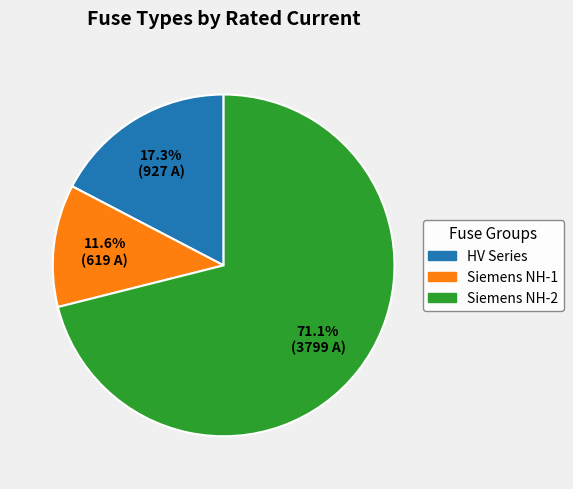

Between Siemens NH-1 and HV Series, which is larger?

HV Series